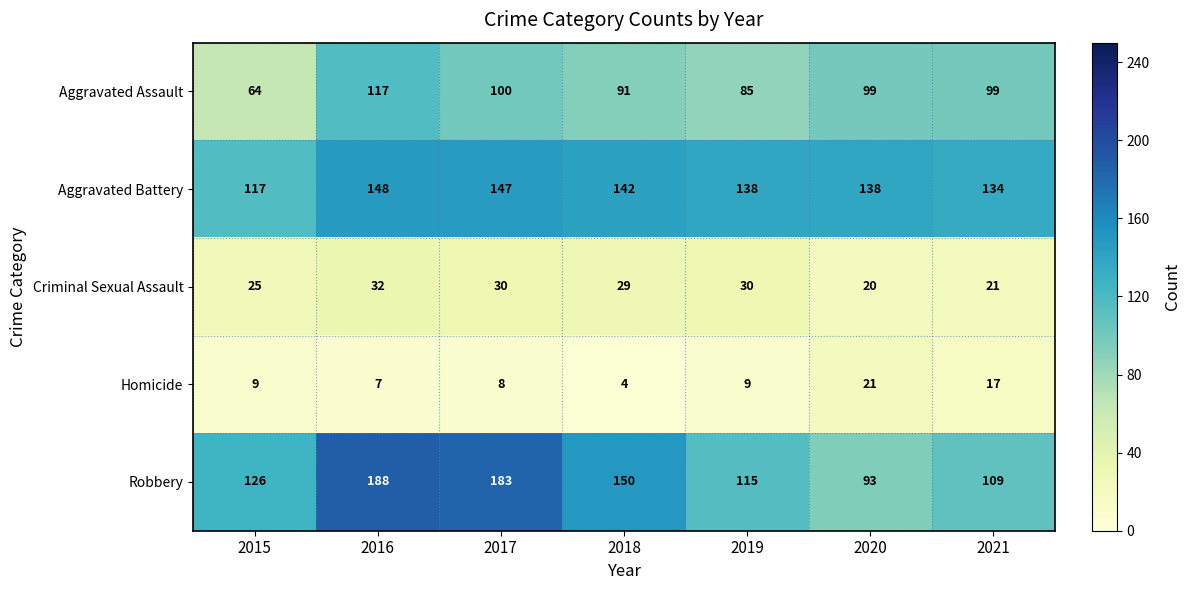

What is the difference between the second highest and minimum values in the Homicide series?

13